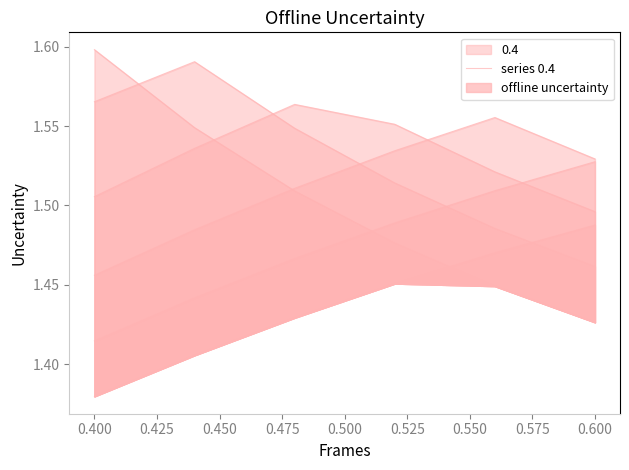

What is the sum of all values?

9.0